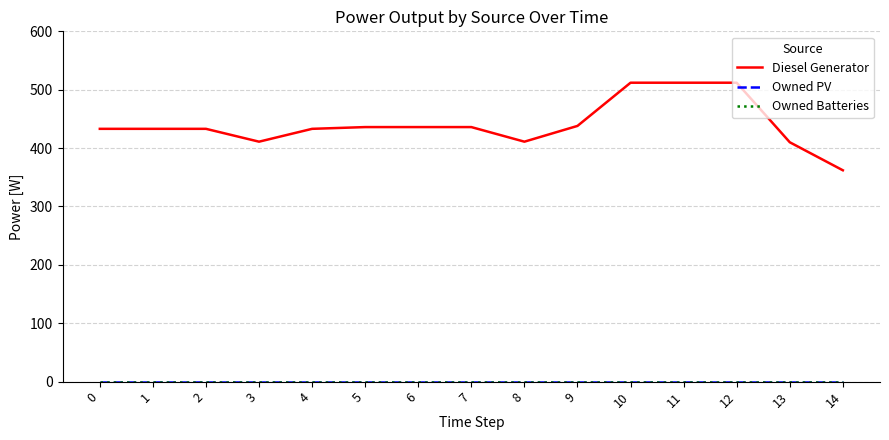

Does the chart display data point markers on the line(s)?

No